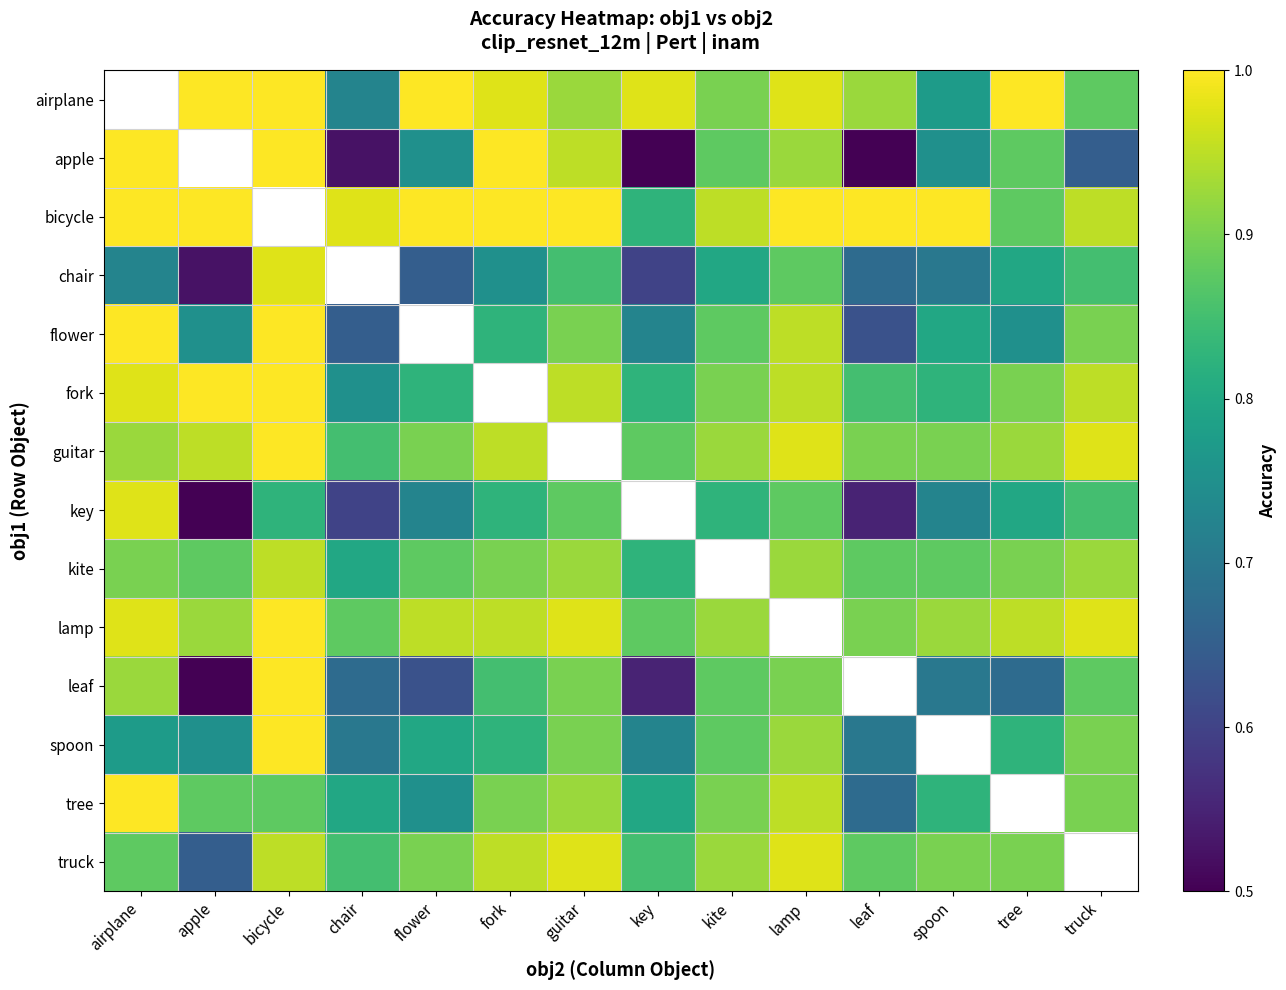

Which series has the largest range (max minus min)?

apple